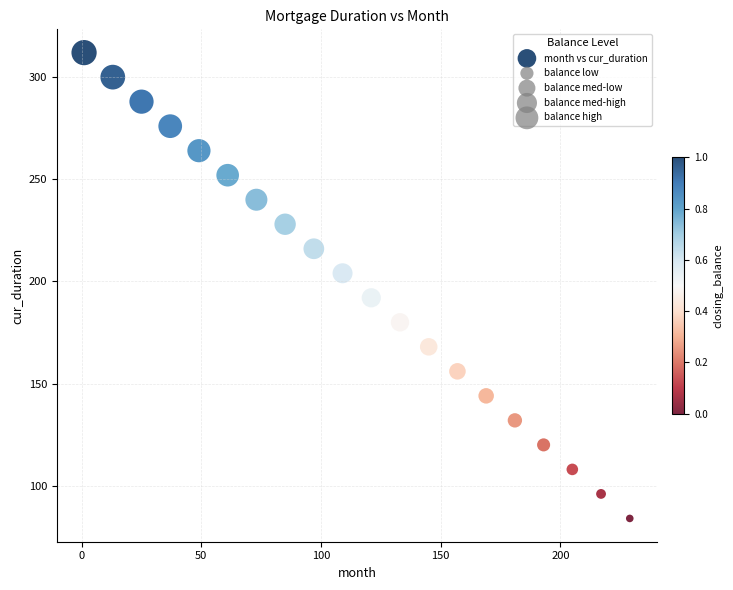

What is the range of Y values (max minus min)?

228